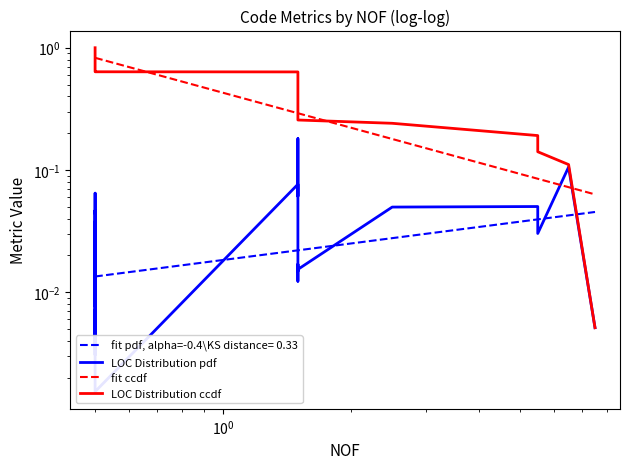

Which series ends up on top after the final intersection of LOC Distribution pdf and fit ccdf?

fit ccdf